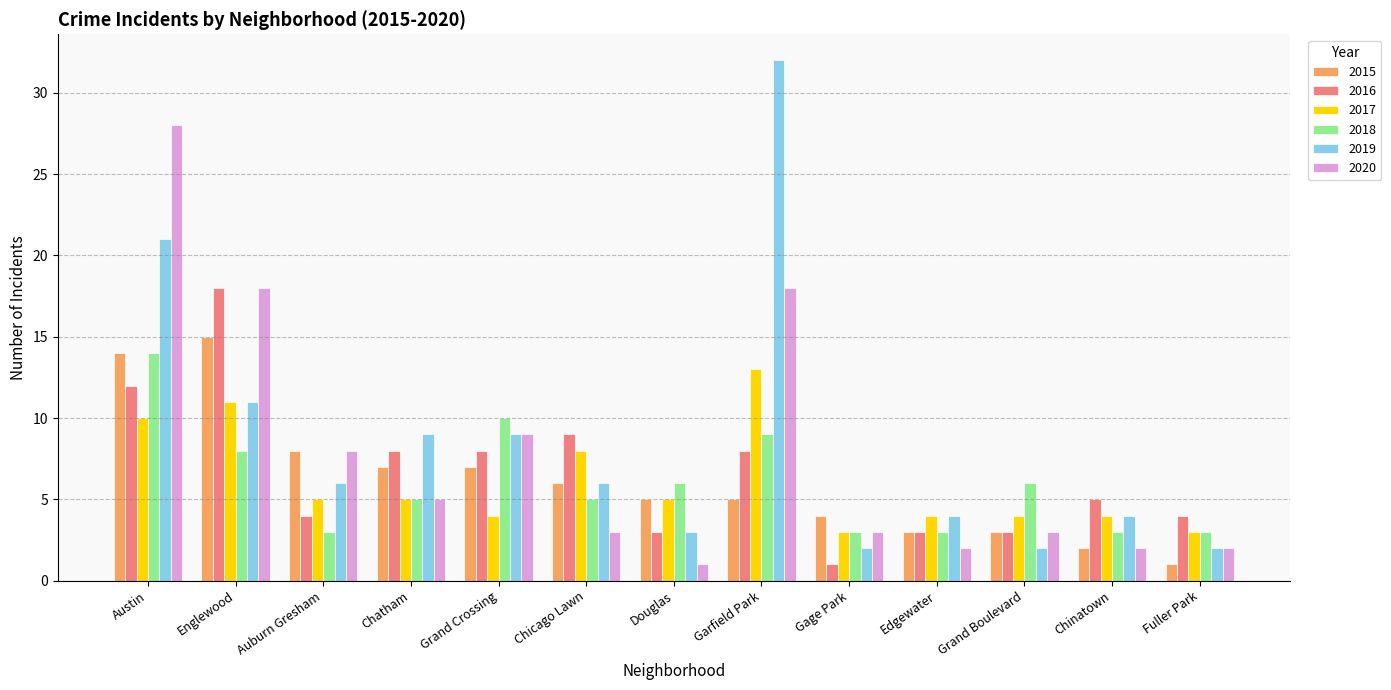

Reading left to right, what are all the values shown in this chart?

2015: 14	15	8	7	7	6	5	5	4	3	3	2	1
2016: 12	18	4	8	8	9	3	8	1	3	3	5	4
2017: 10	11	5	5	4	8	5	13	3	4	4	4	3
2018: 14	8	3	5	10	5	6	9	3	3	6	3	3
2019: 21	11	6	9	9	6	3	32	2	4	2	4	2
2020: 28	18	8	5	9	3	1	18	3	2	3	2	2